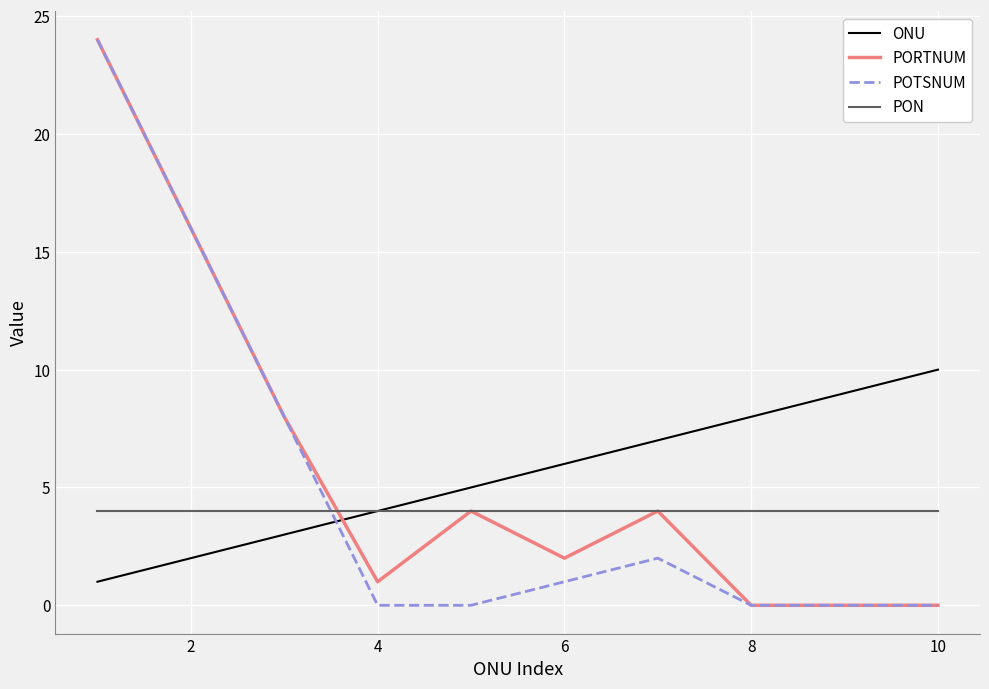

True or false: POTSNUM and ONU cross at least once.

True